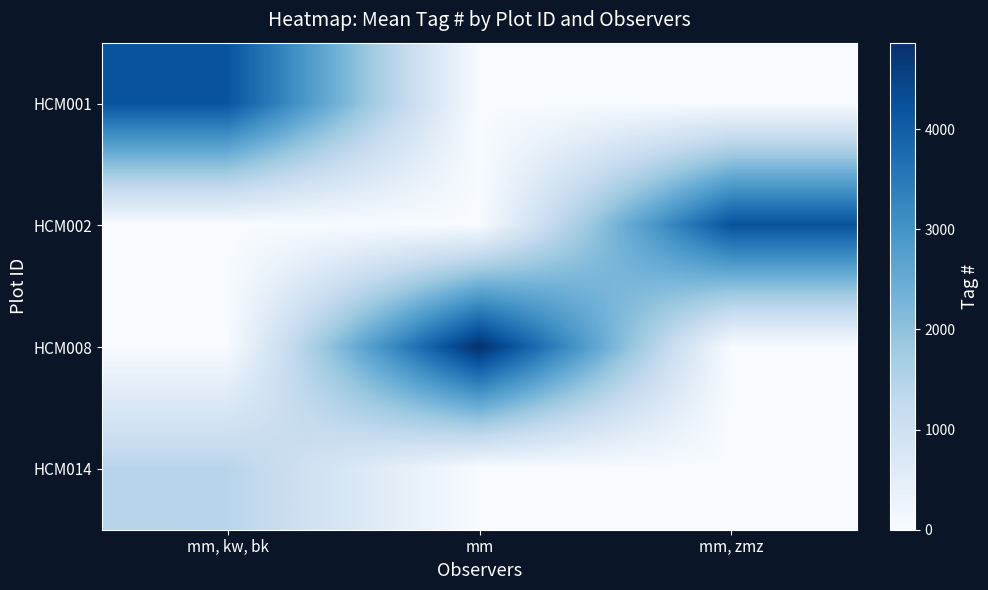

What is the spread (max minus min) of values at mm, kw, bk?

4207.0